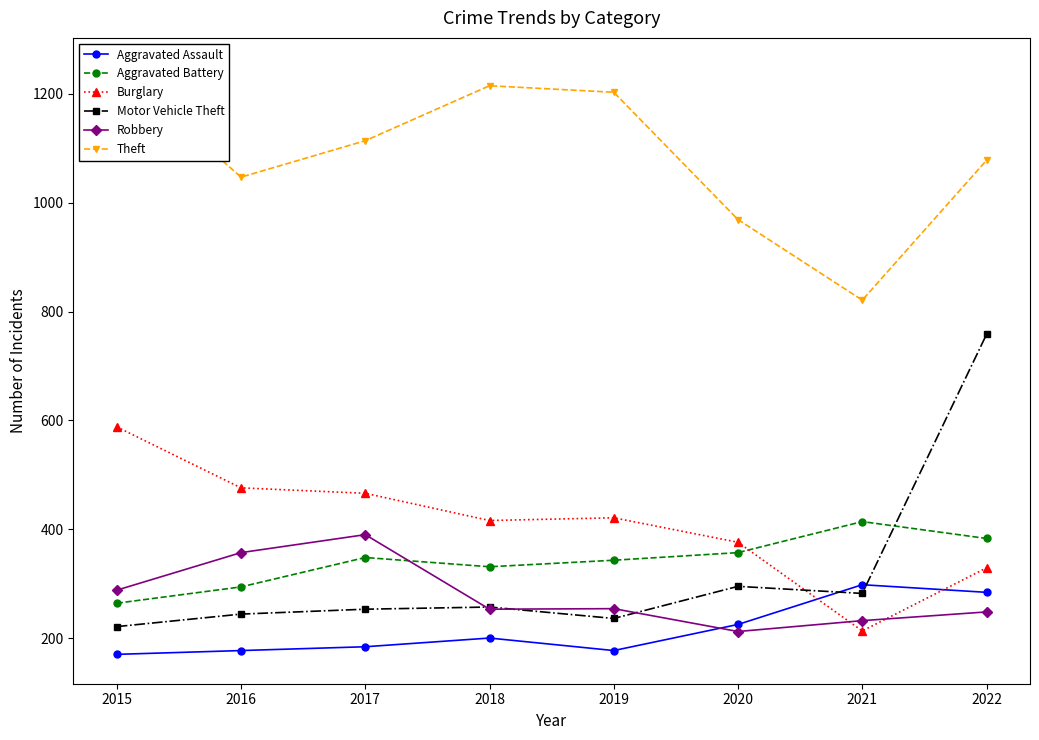

After their last crossing, which series has the higher values: Burglary or Aggravated Assault?

Burglary